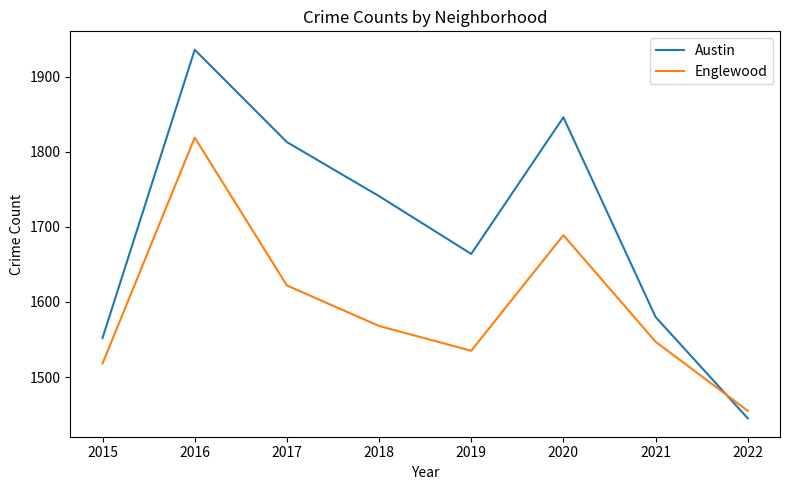

What is the smallest value displayed?

1445